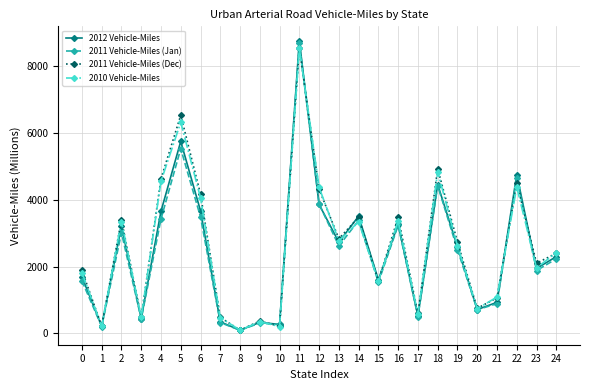

List the series in order of their overall mean, lowest first.

2011 Vehicle-Miles (Jan), 2012 Vehicle-Miles, 2010 Vehicle-Miles, 2011 Vehicle-Miles (Dec)